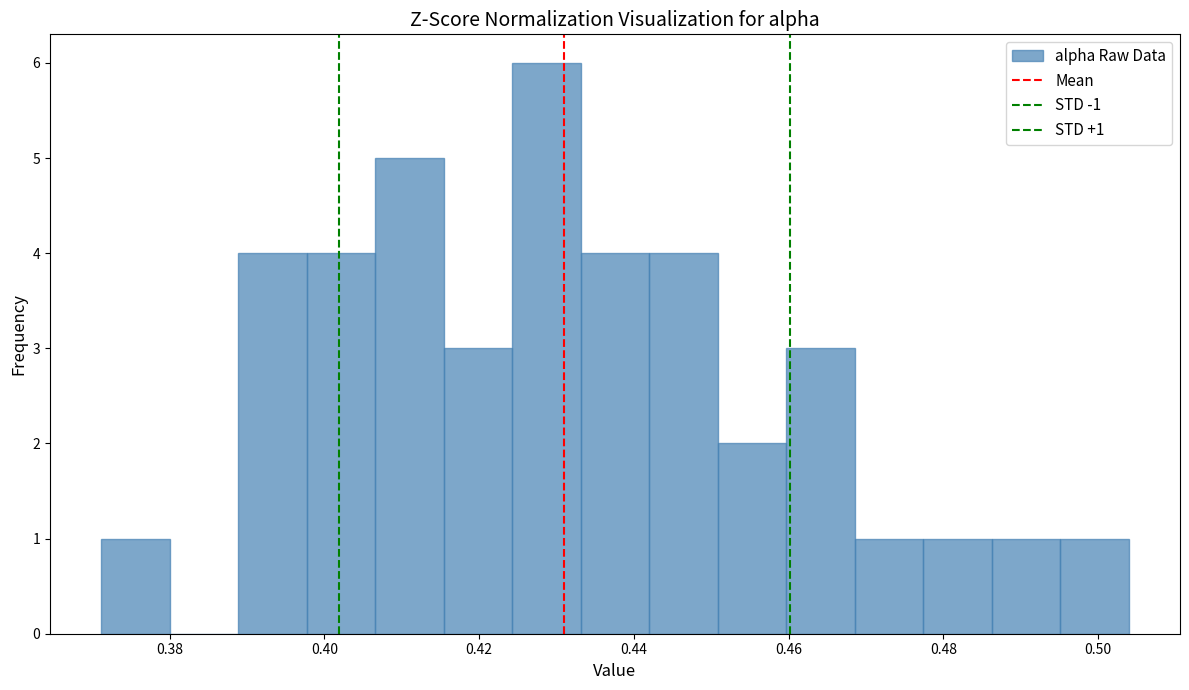

Over which range of the x-axis is the bar tallest?

0.424 to 0.434